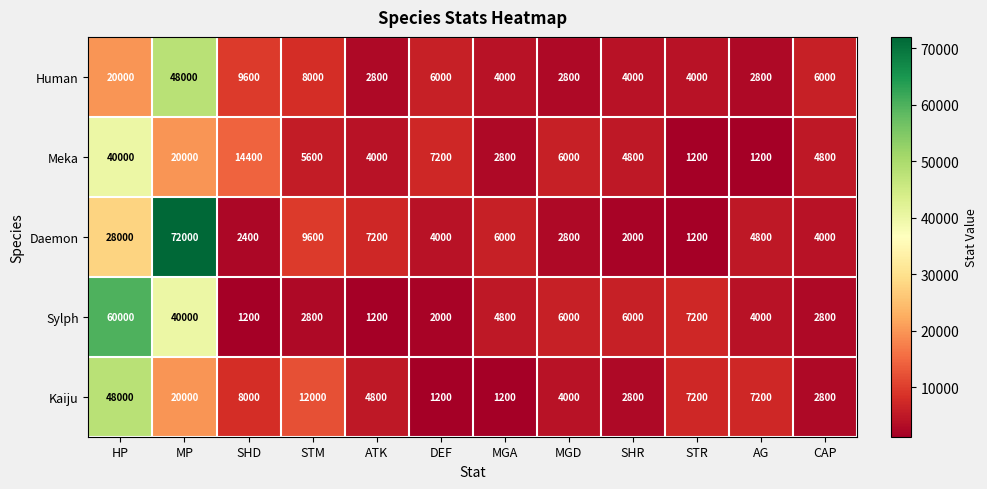

What is the difference between the Sylph values at CAP and HP?

57200